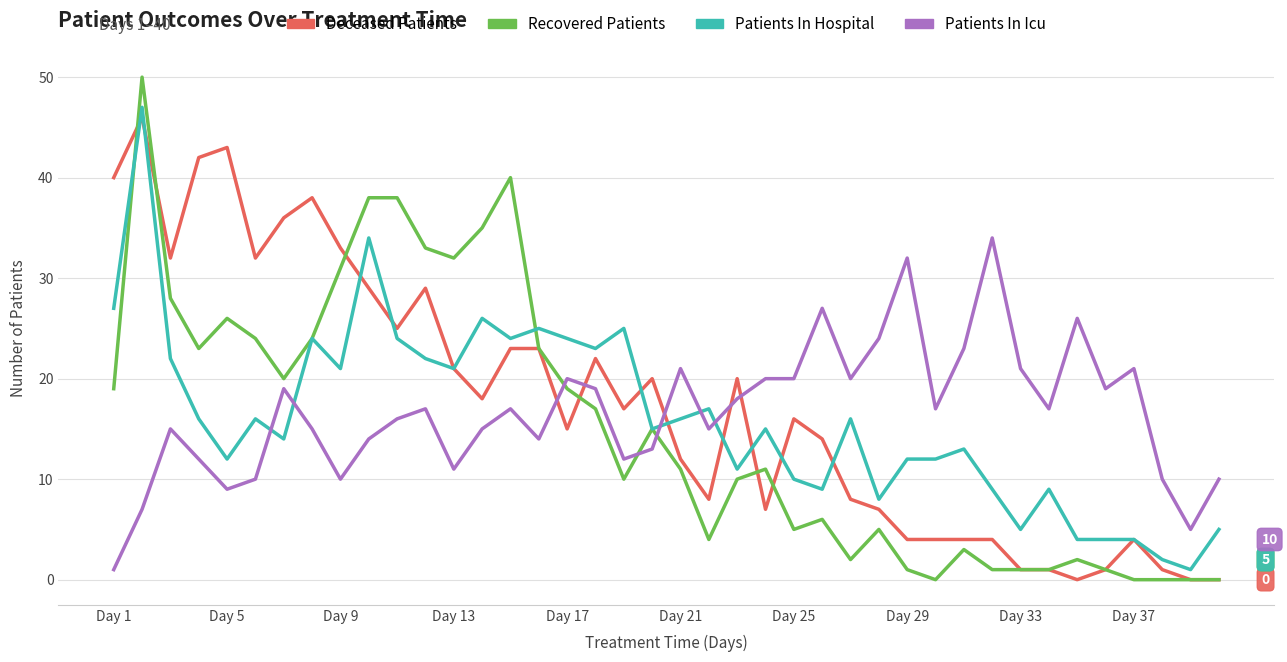

True or false: Patients In Icu and Recovered Patients intersect in this chart.

True